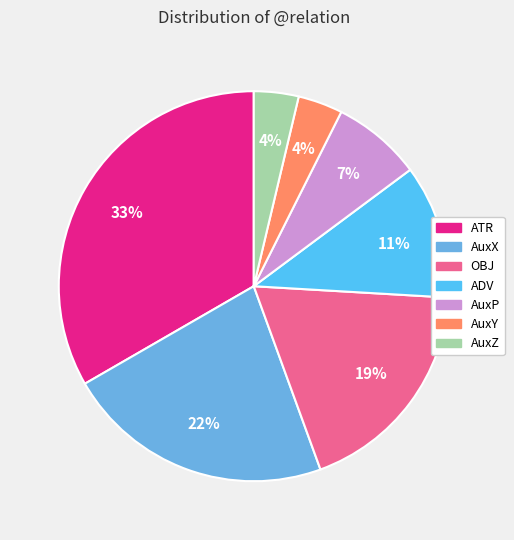

Is the sum of ATR and AuxY greater than half?

No